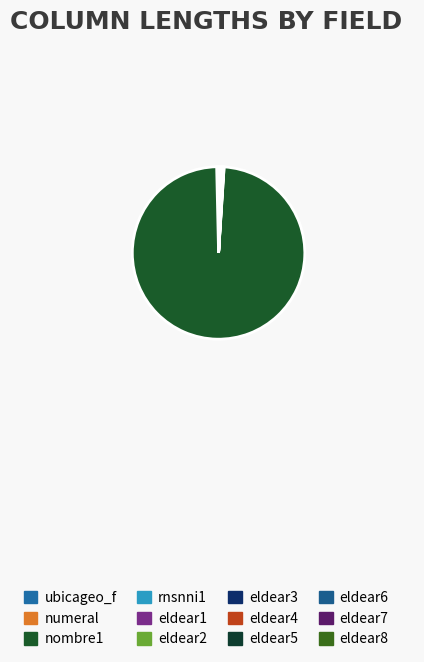

Is it true that eldear2 is 11% of the pie?

False